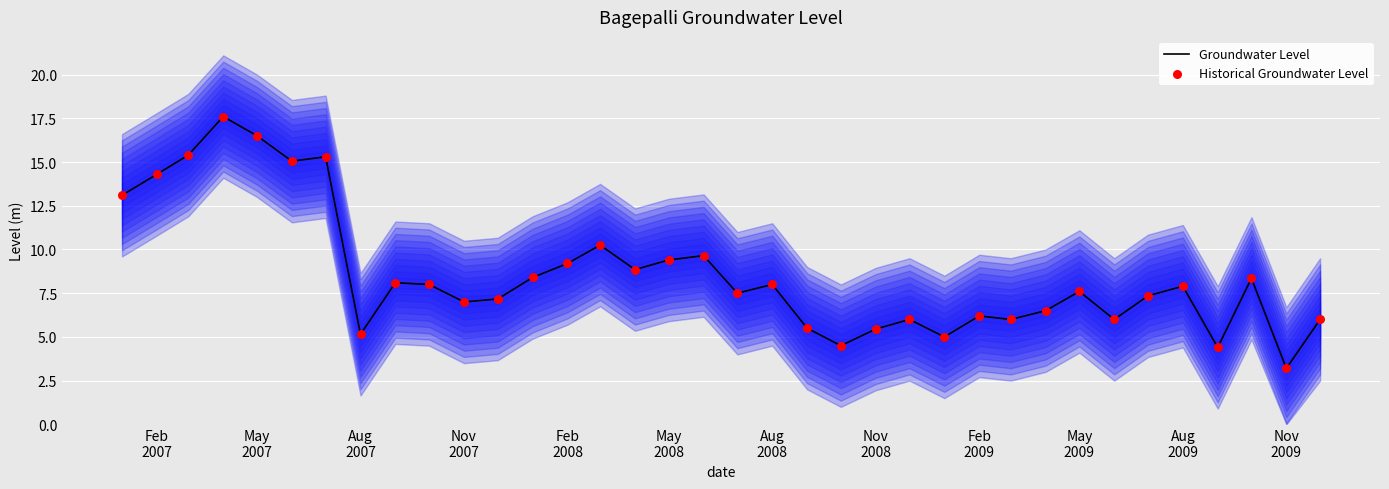

Which series contains the lowest Y value?

Groundwater Level